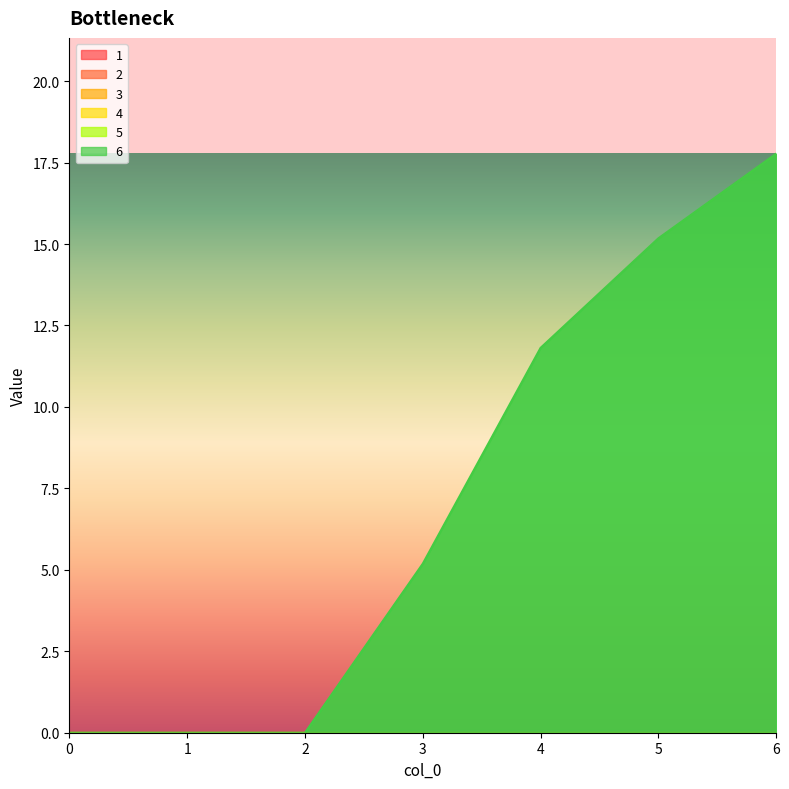

At which category is the sum across all series the highest?

6